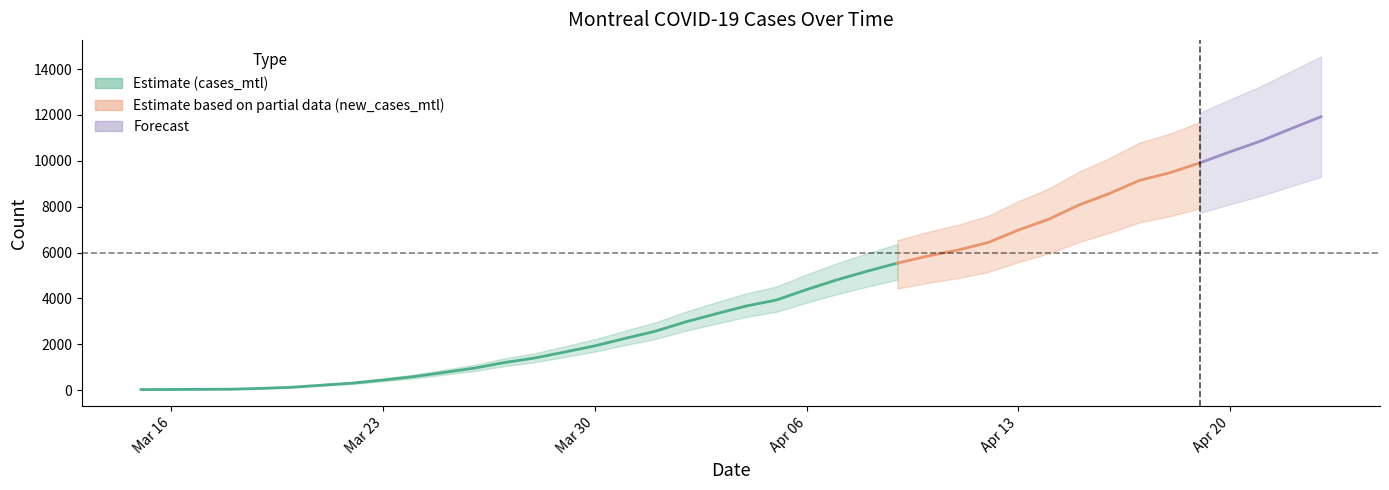

True or false: cases_mtl and new_cases_mtl intersect in this chart.

False